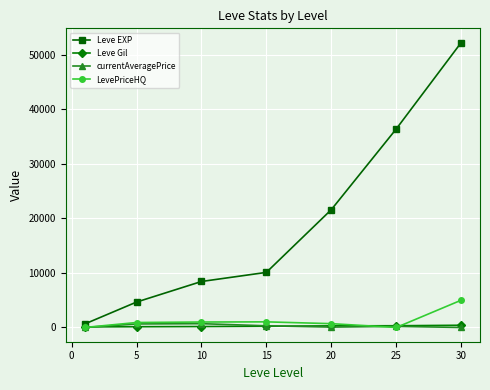

What is the greatest value displayed?

52220.0